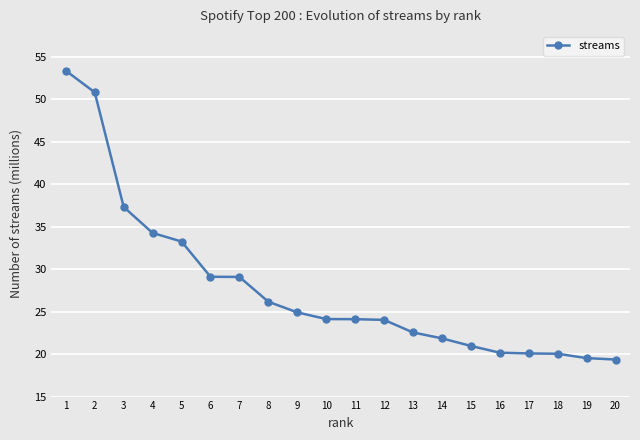

Is this an area chart (filled region under the line)?

No